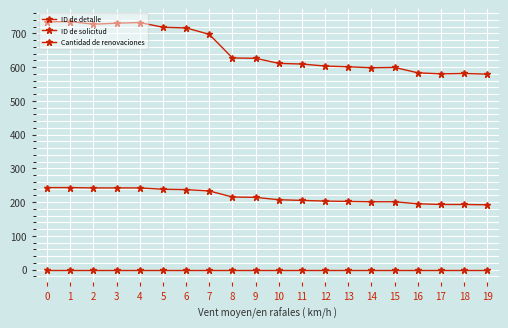

The value of ID de detalle at 3 is 1212. True or false?

False